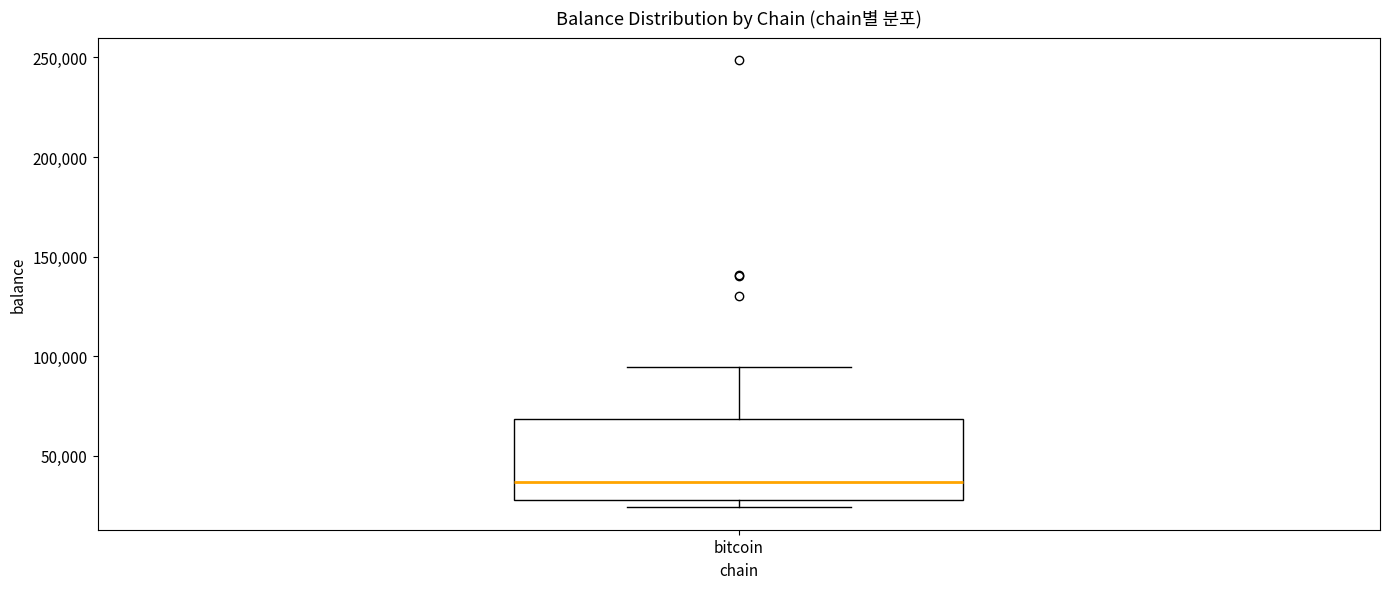

Transcribe this box plot: give where the median line is, the range the box spans, and where the two whiskers end, as read against the y-axis. The values are not printed on the chart, so give them approximately, as read against the axis.

median 35000, box 30000 to 70000, whiskers 25000 to 95000